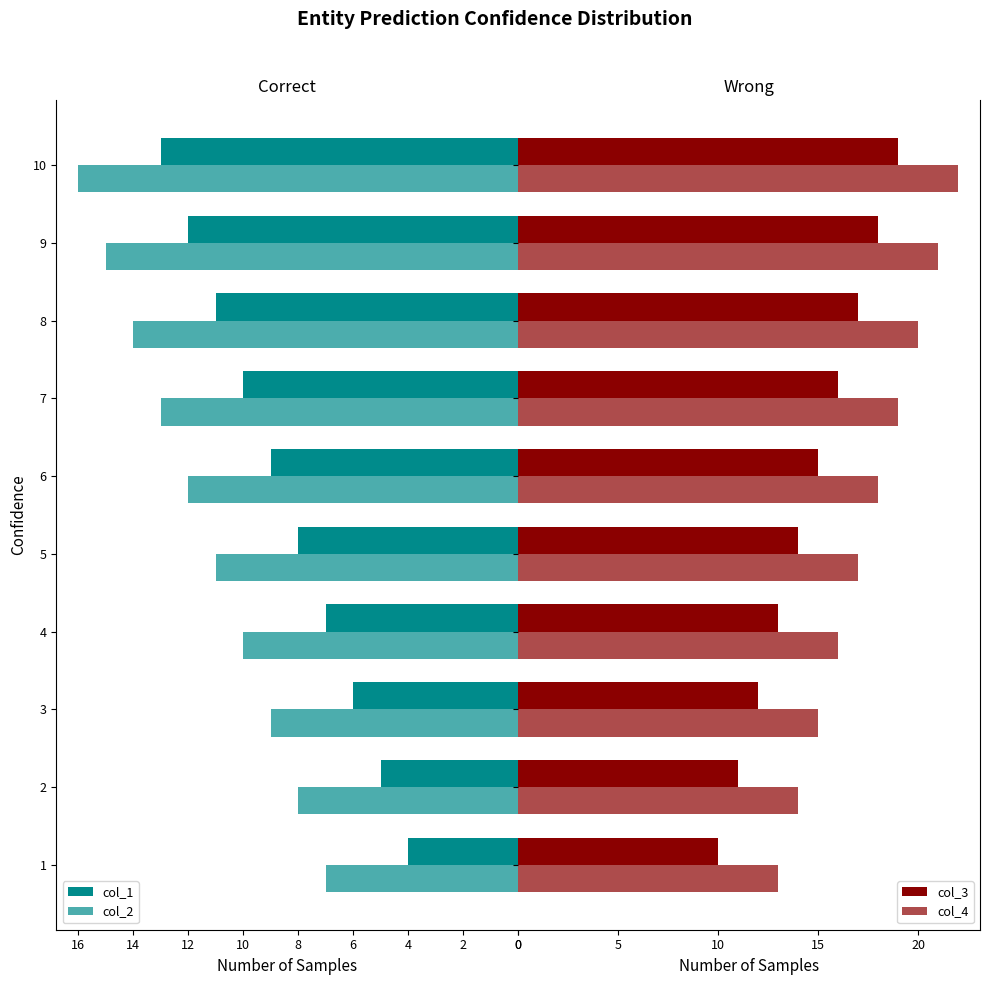

Are the bars horizontal?

Yes